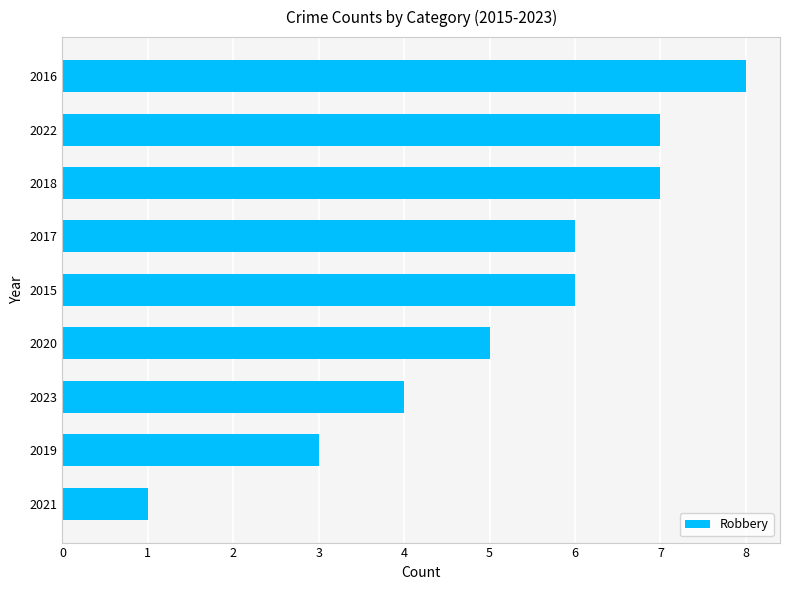

Between 2015 and 2018, which is larger?

2018